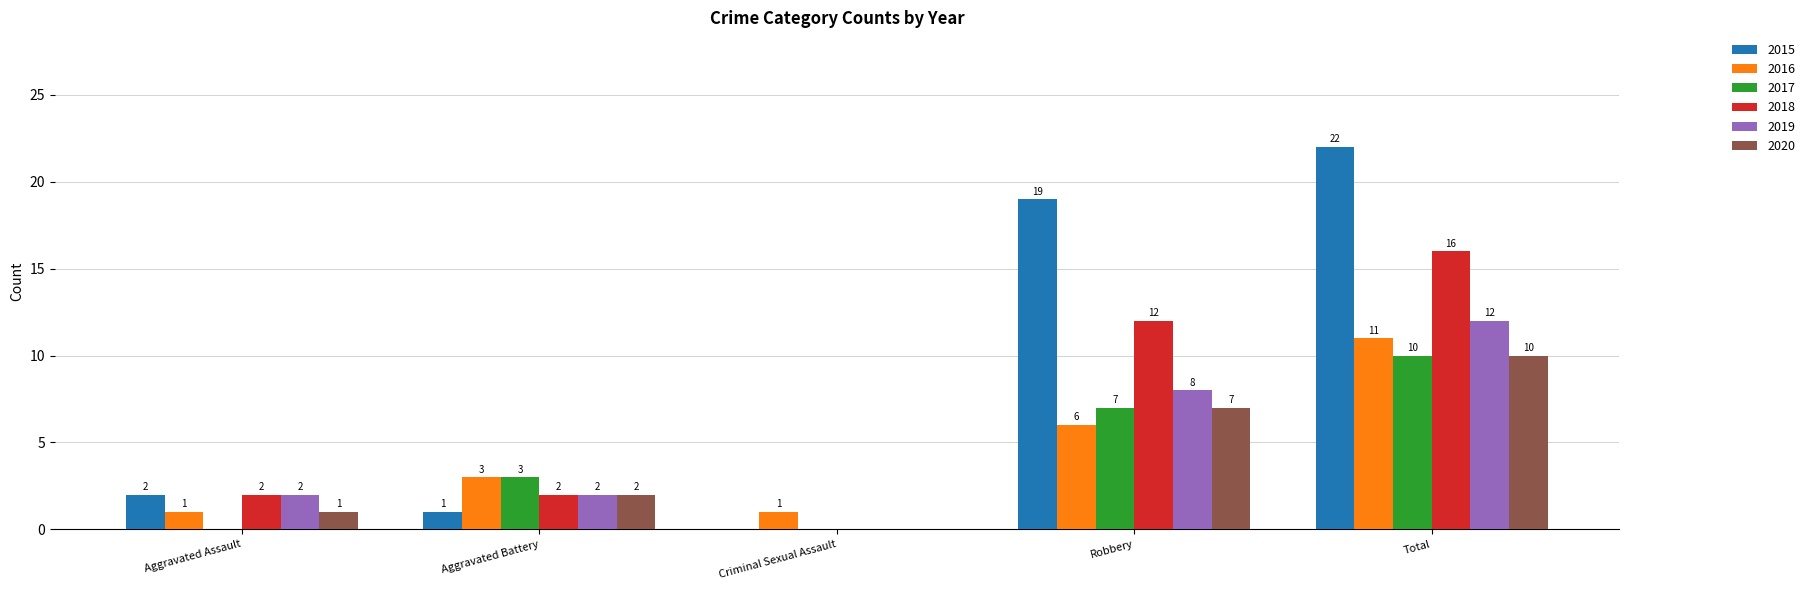

Which category has the highest value across all series?

Total